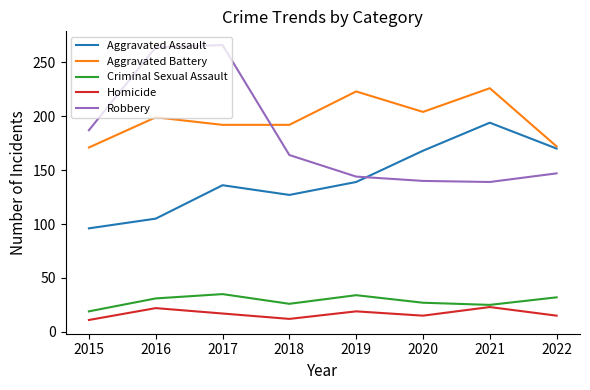

In Homicide, how many points are higher than both neighbors (excluding endpoints)?

3